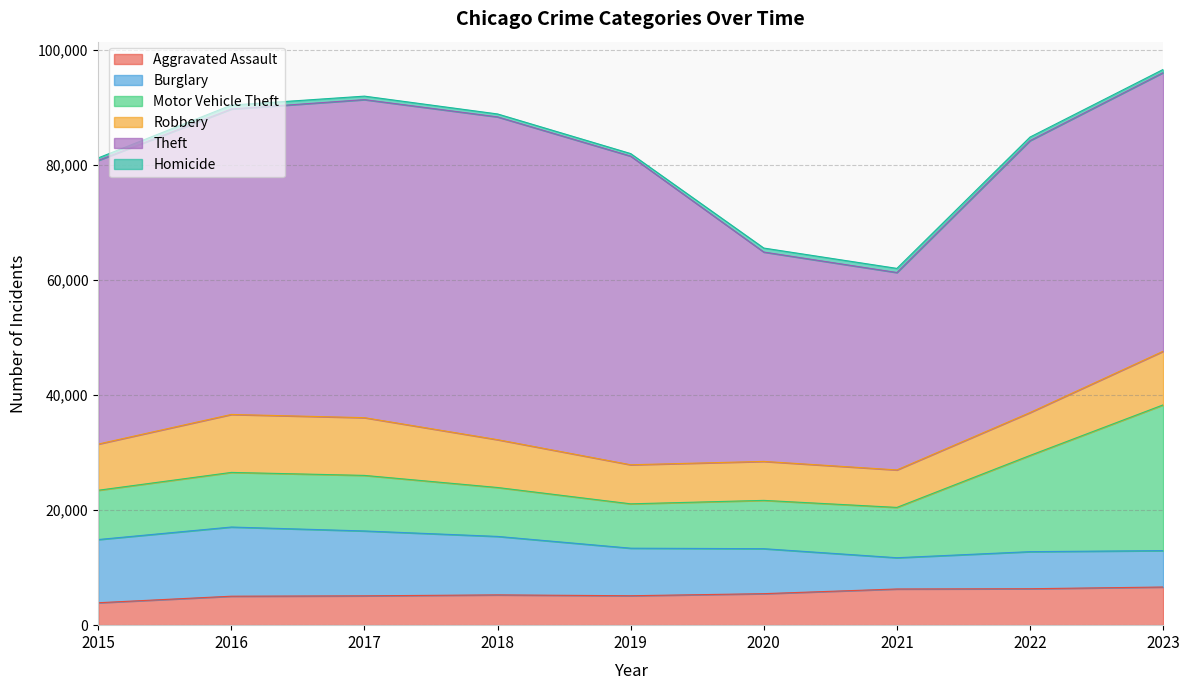

True or false: Aggravated Assault and Robbery intersect in this chart.

False